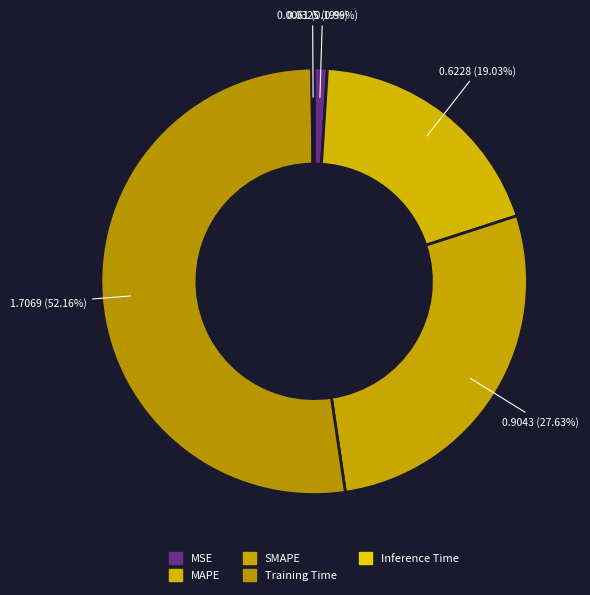

The Training Time slice represents 58% of the pie. True or false?

False